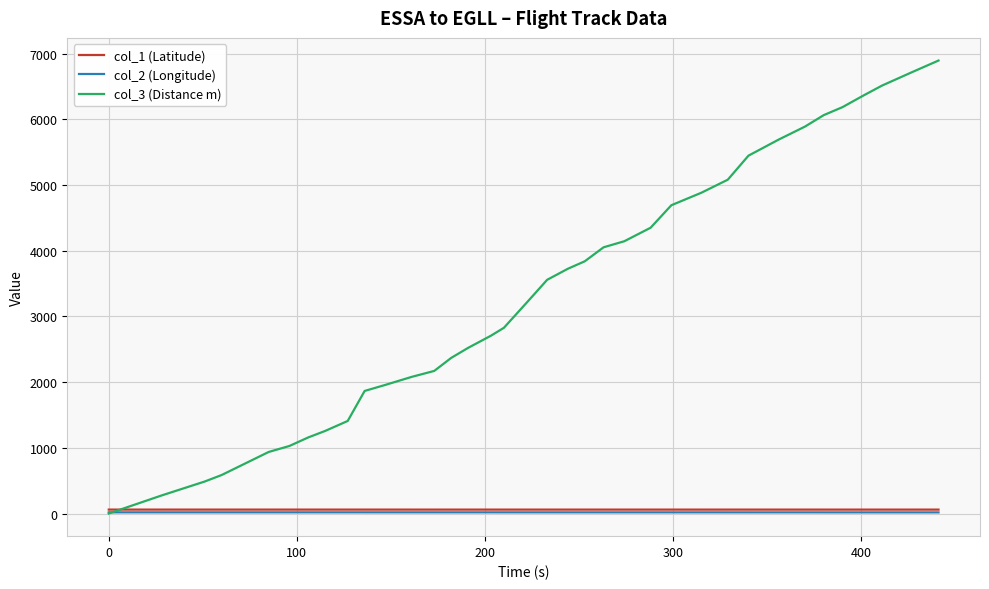

Which series has the largest range (max minus min)?

col_3 (Distance m)